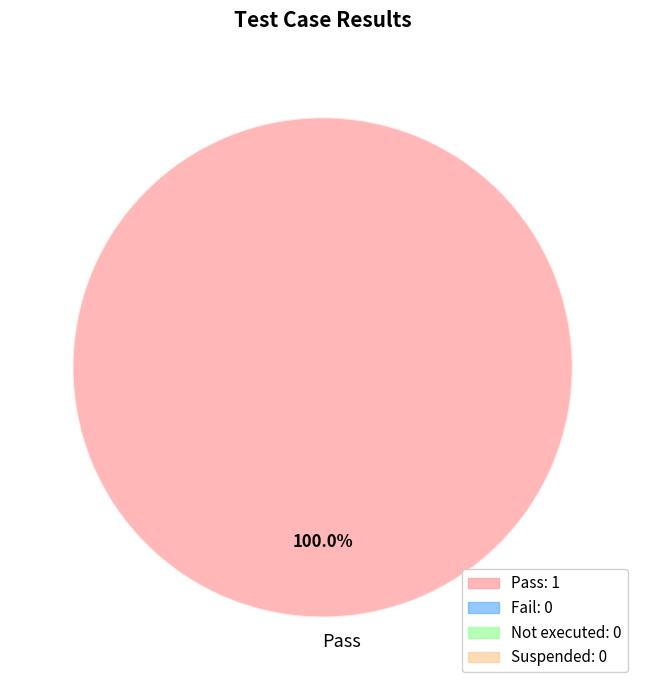

Rank the categories by value from lowest to highest.

Pass